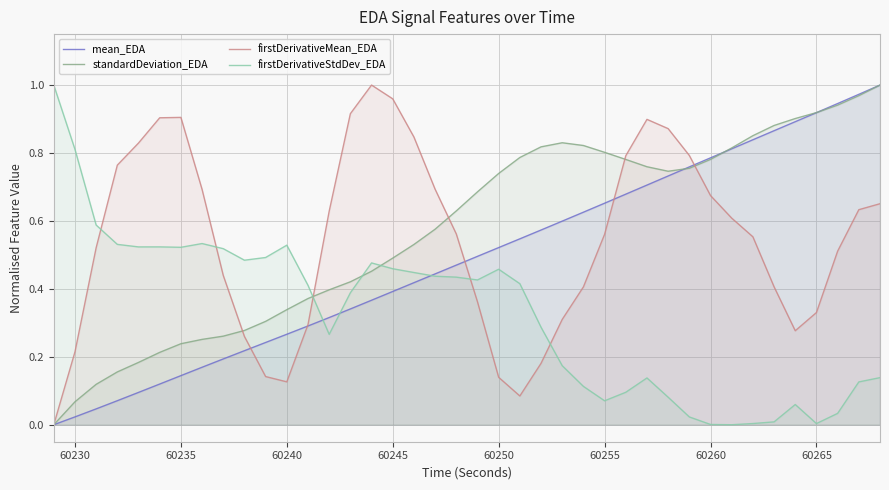

What is the value of the firstDerivativeStdDev_EDA point at the 21st from the left?

0.4